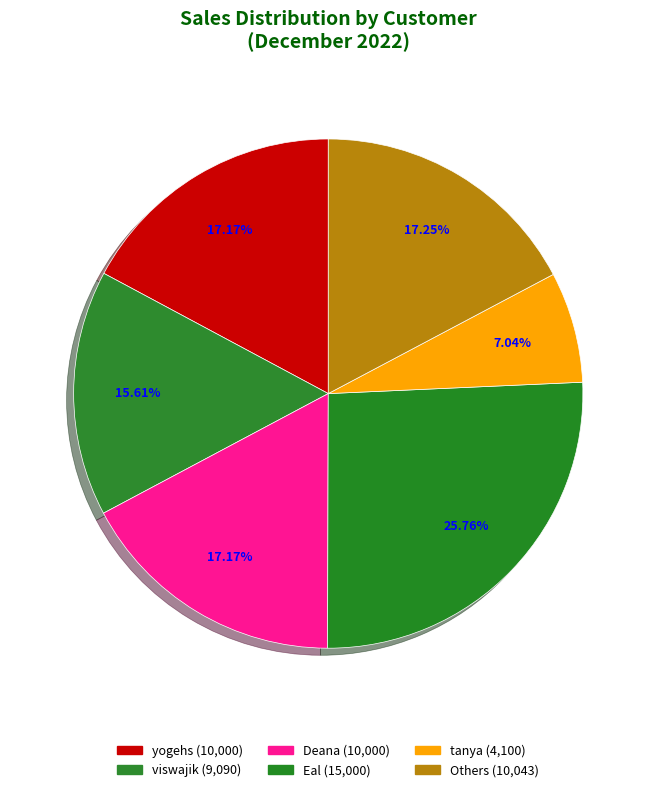

Which slice is the largest?

Eal